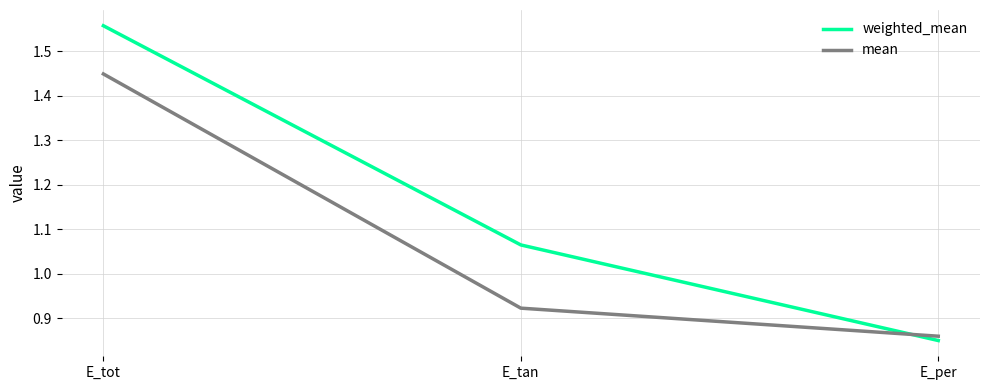

How many mean values are between 0 and 1?

2